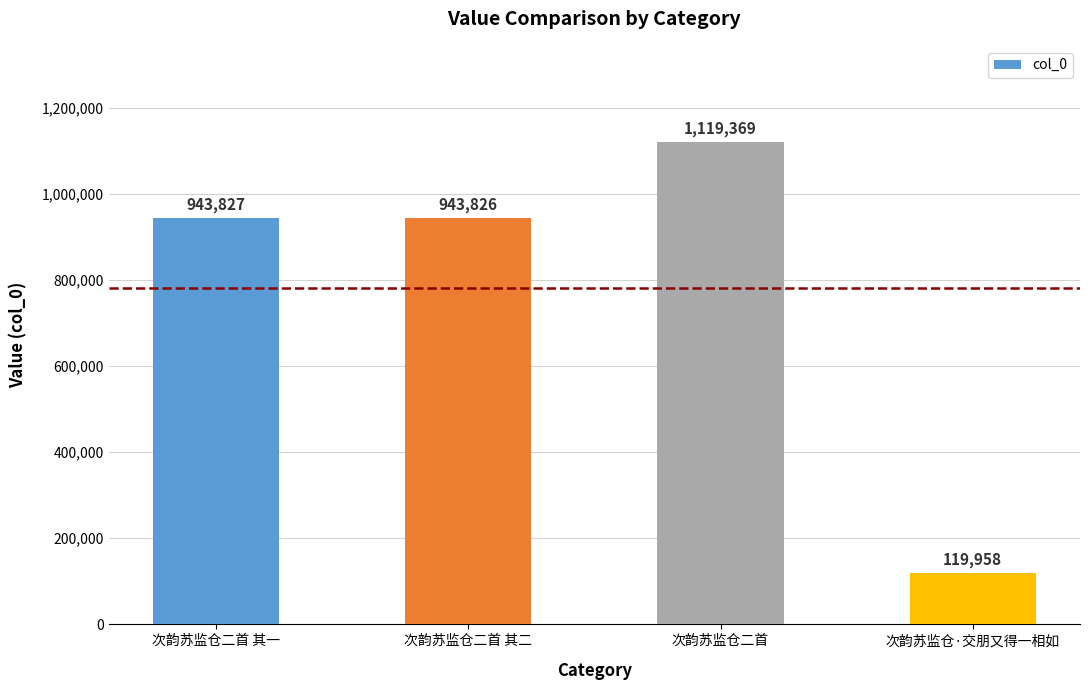

At which label is the value closest to 619663?

次韵苏监仓二首 其二